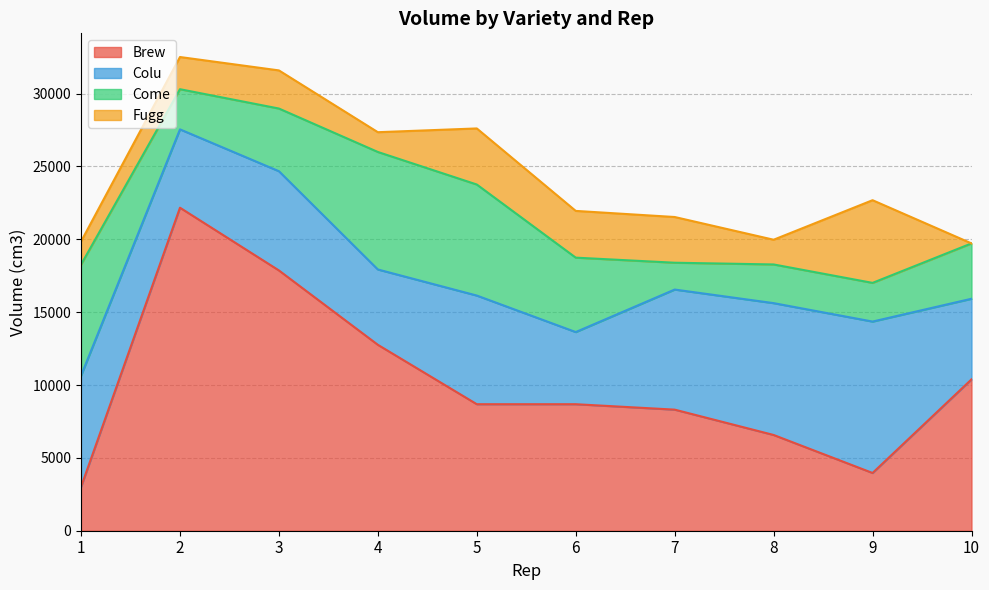

Where is Fugg nearest to the value 2837?

3